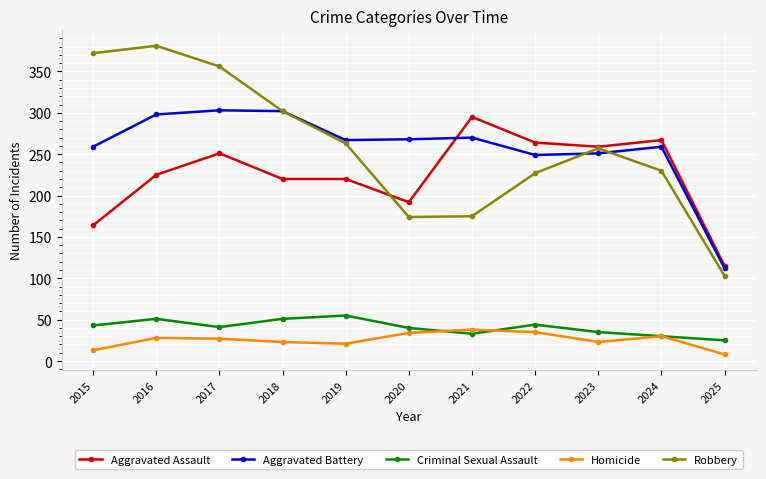

True or false: Homicide and Aggravated Assault intersect in this chart.

False